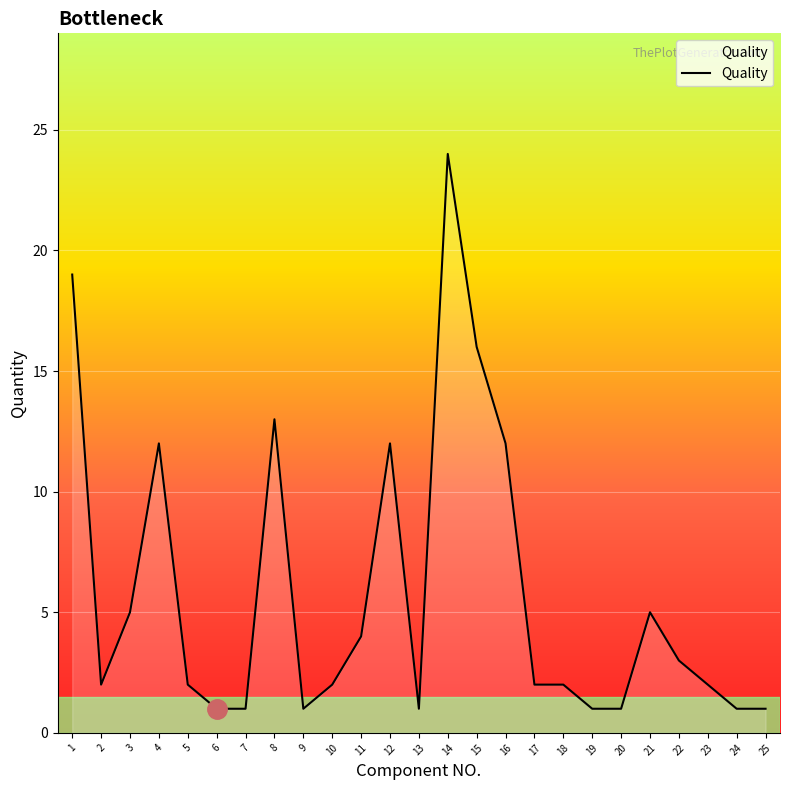

What is the greatest value displayed?

24